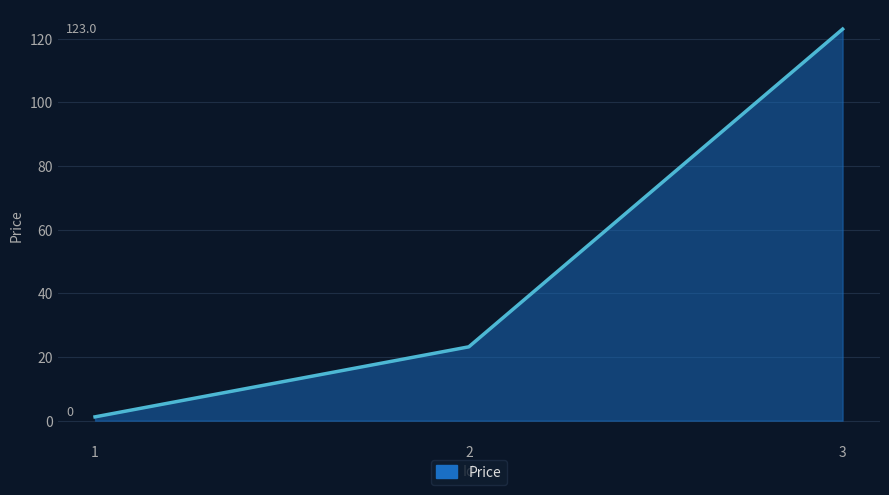

How many lines are shown in the chart?

1